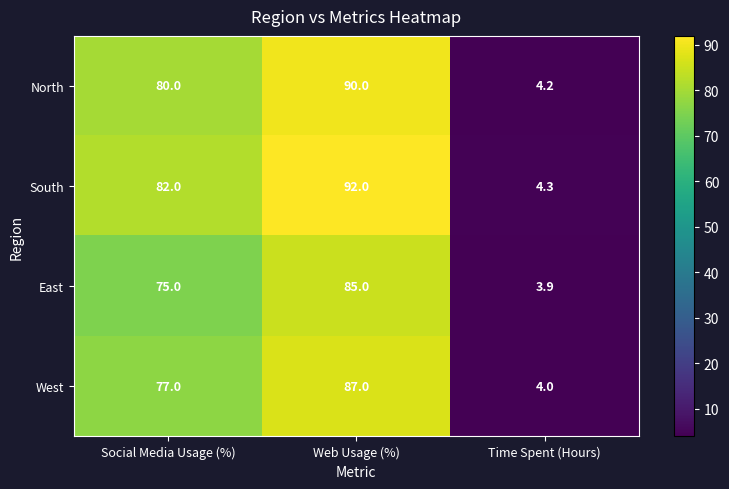

The South series shows 82.0 at Social Media Usage (%). True or false?

True